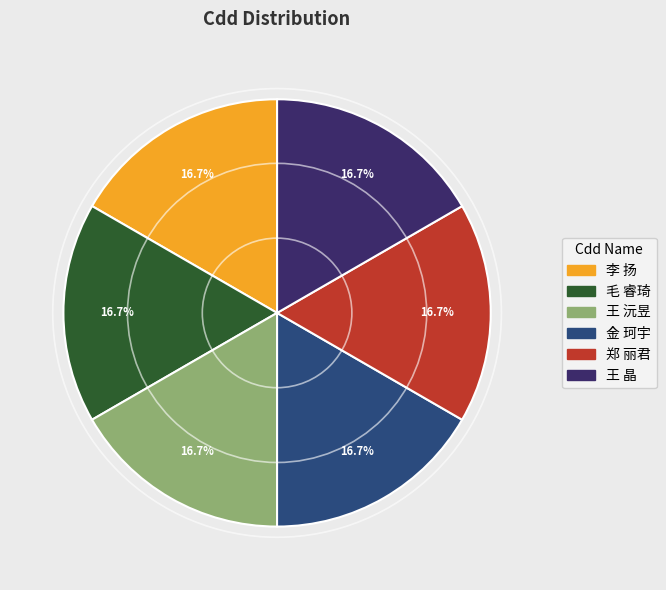

Is it true that 郑 丽君 is 17% of the pie?

True